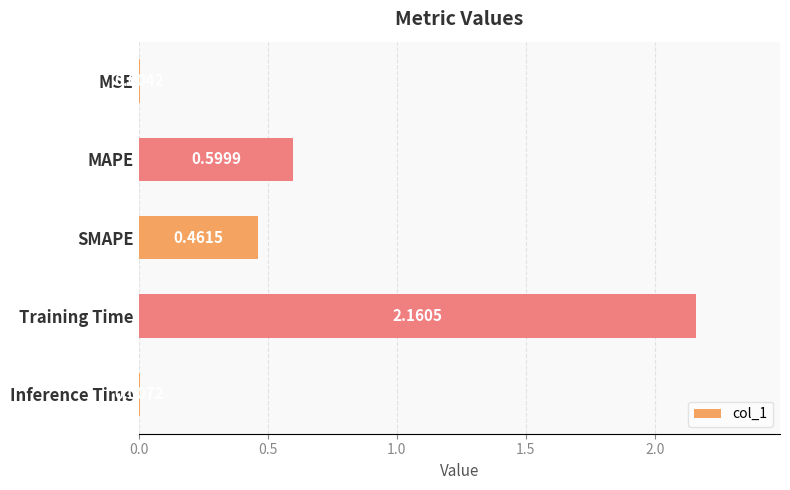

What is the sum of all values?

3.2